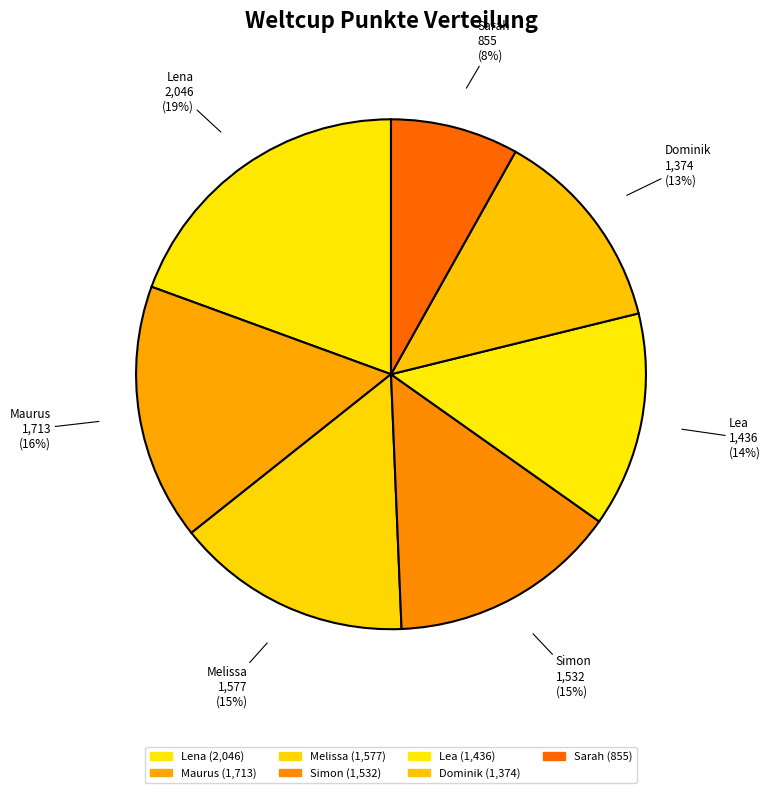

Count the number of slices in the pie.

7